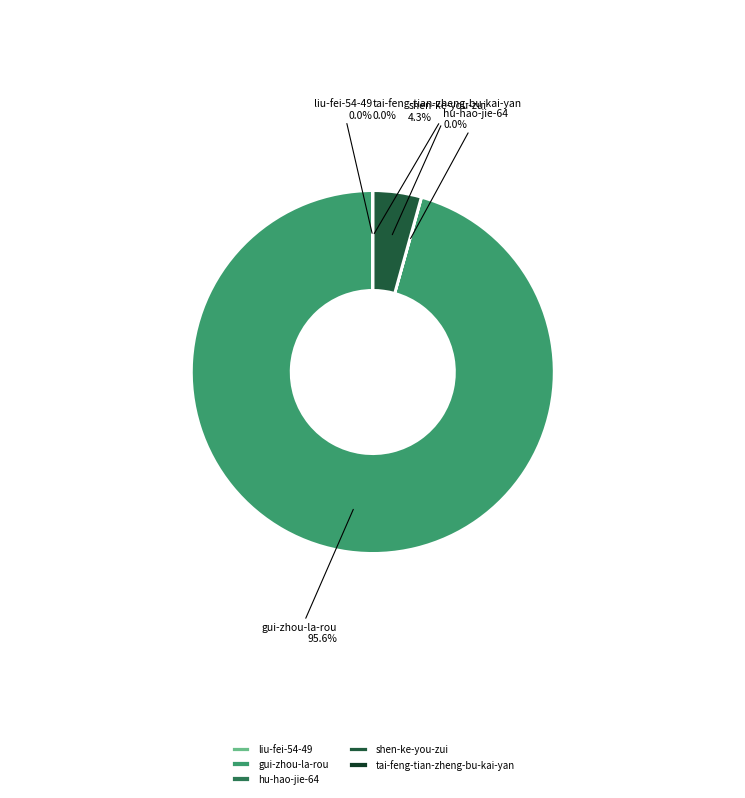

Is there a majority slice in this chart?

Yes